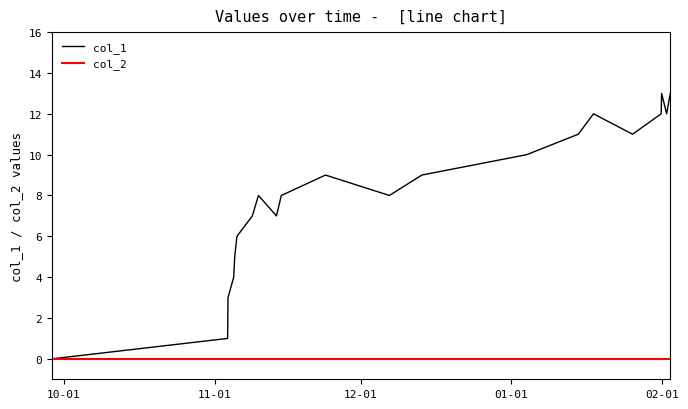

What are all the series names shown in the legend?

col_1, col_2